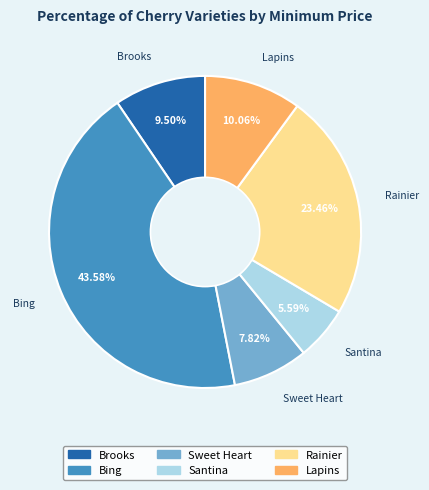

What percentage do Bing and Rainier together represent?

67.0%